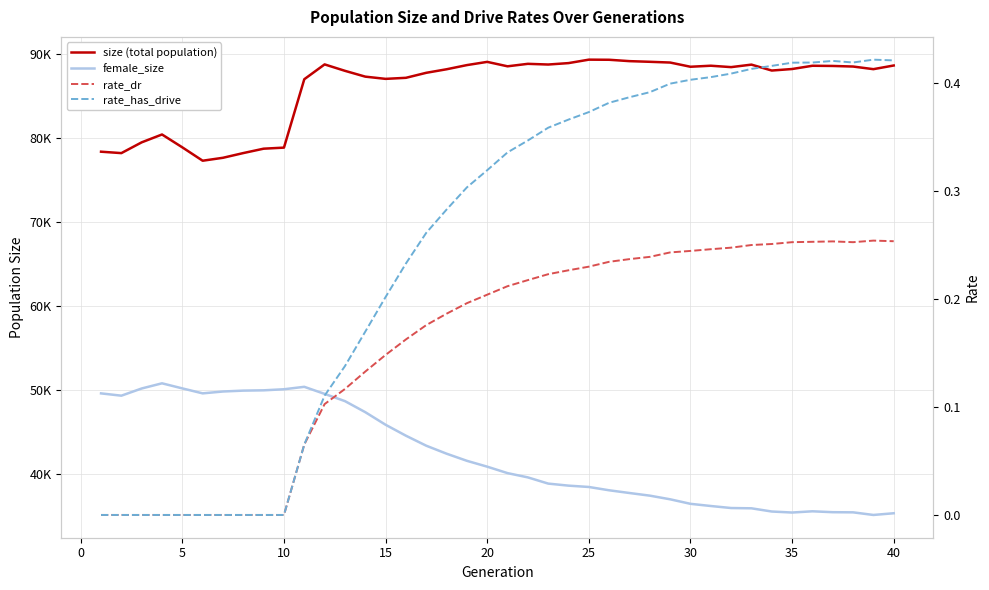

Which series has the largest total across all categories?

size (total population)